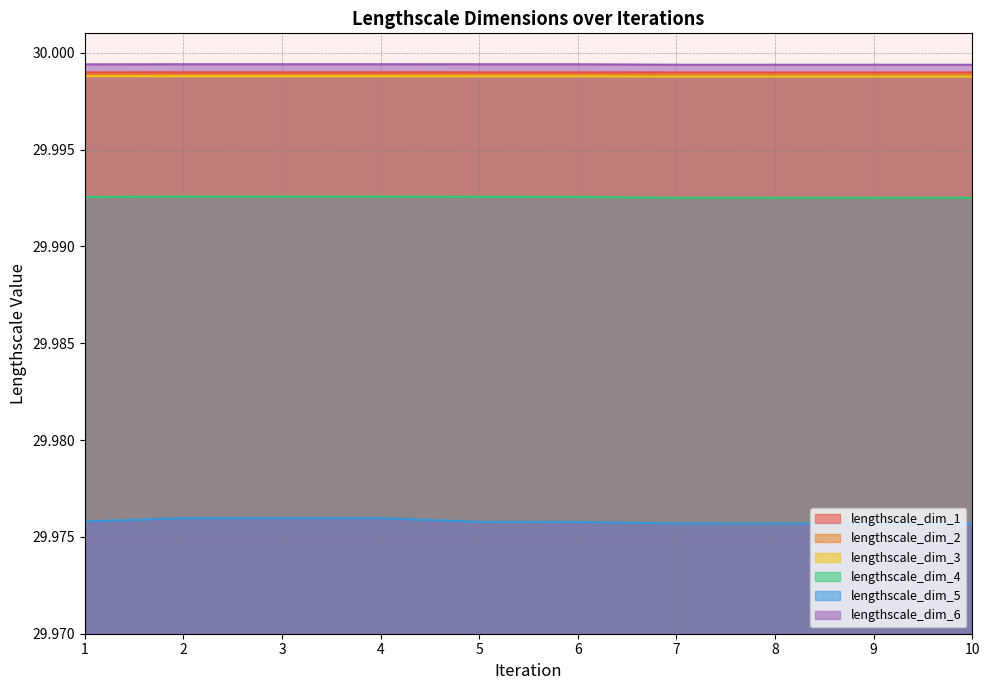

What is the sum of all lengthscale_dim_1 values?

300.0